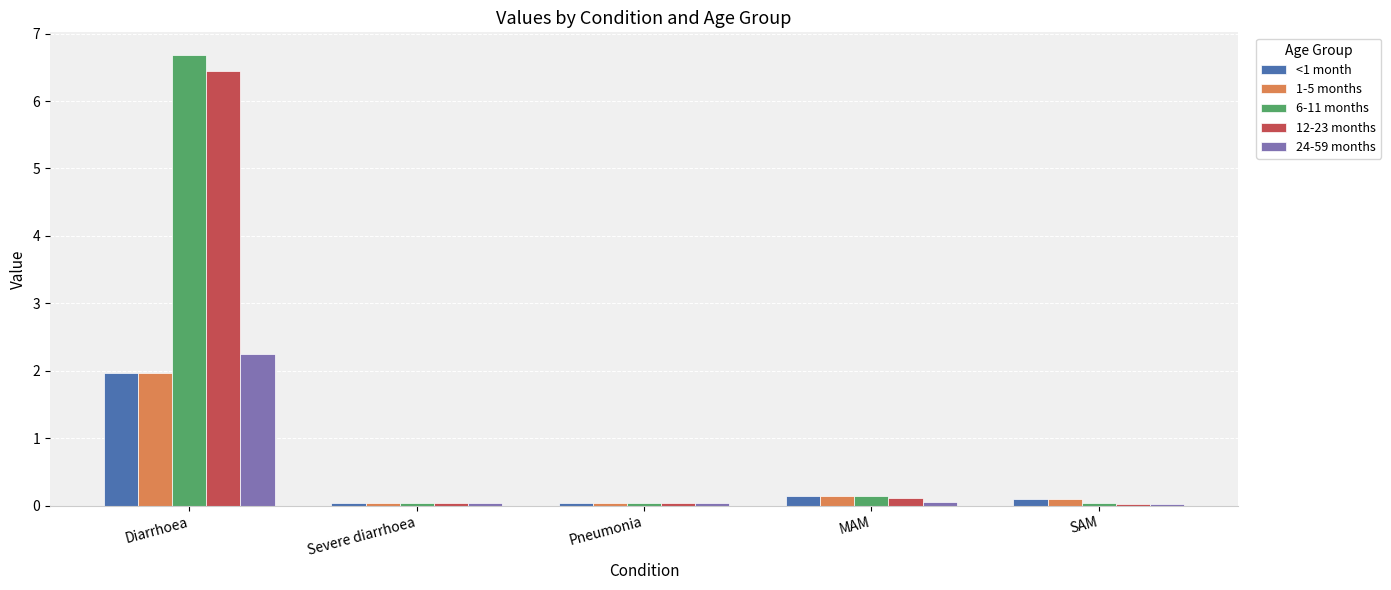

How many groups of bars are there?

5